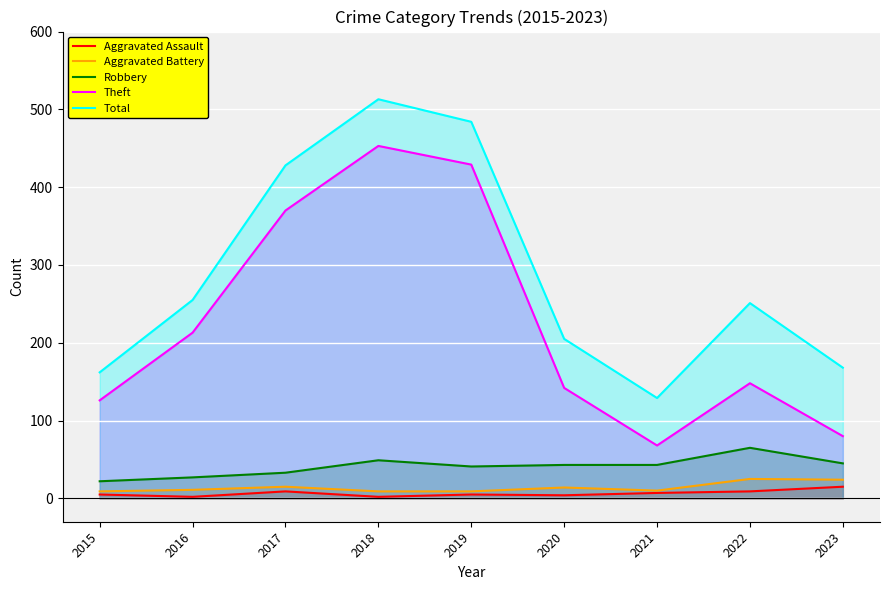

How many lines are shown in the chart?

5